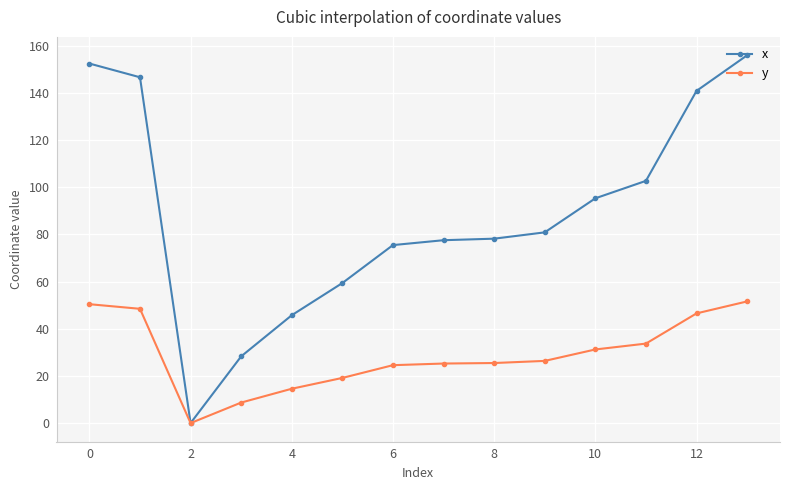

Which series has the widest spread of values?

x